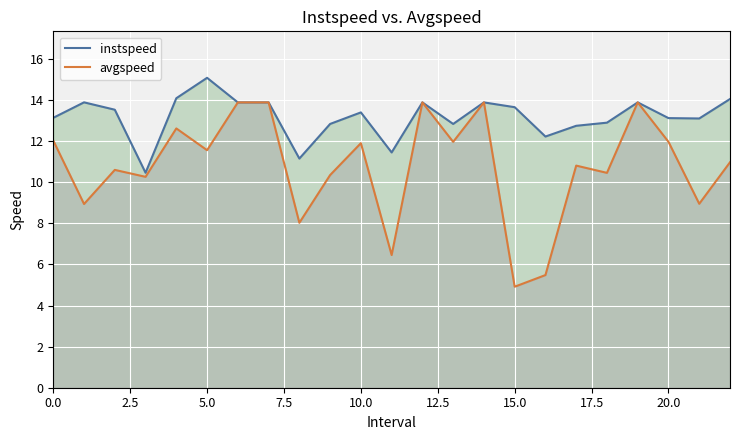

At how many categories does at least one series exceed 9?

23